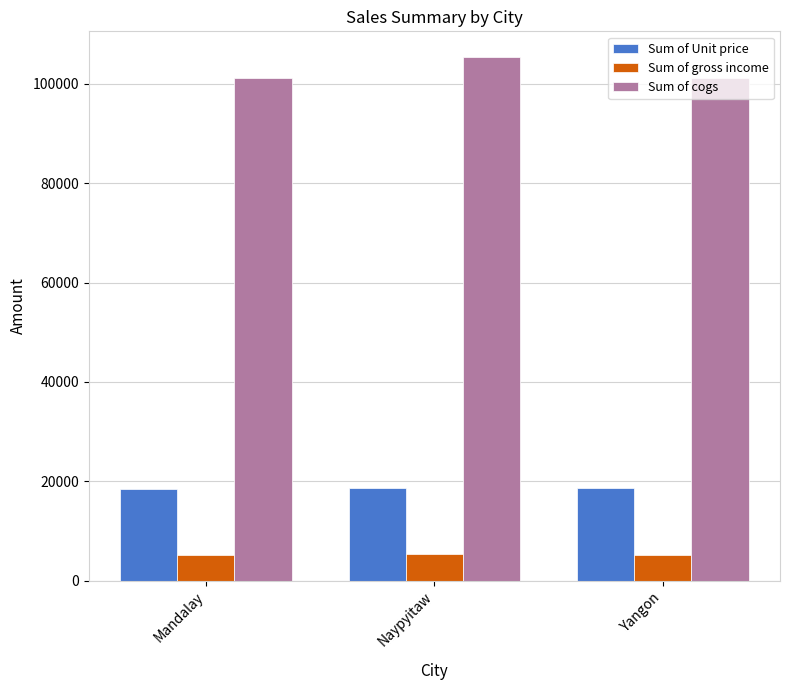

The Sum of Unit price series shows 18478.9 at Mandalay. True or false?

True